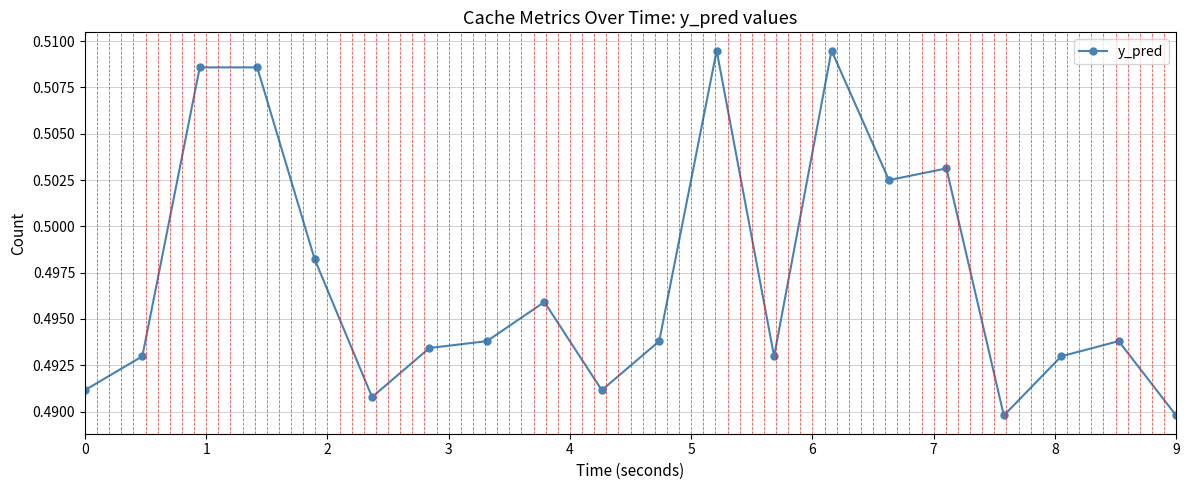

True or false: the data has more than 2 interior local peaks.

True